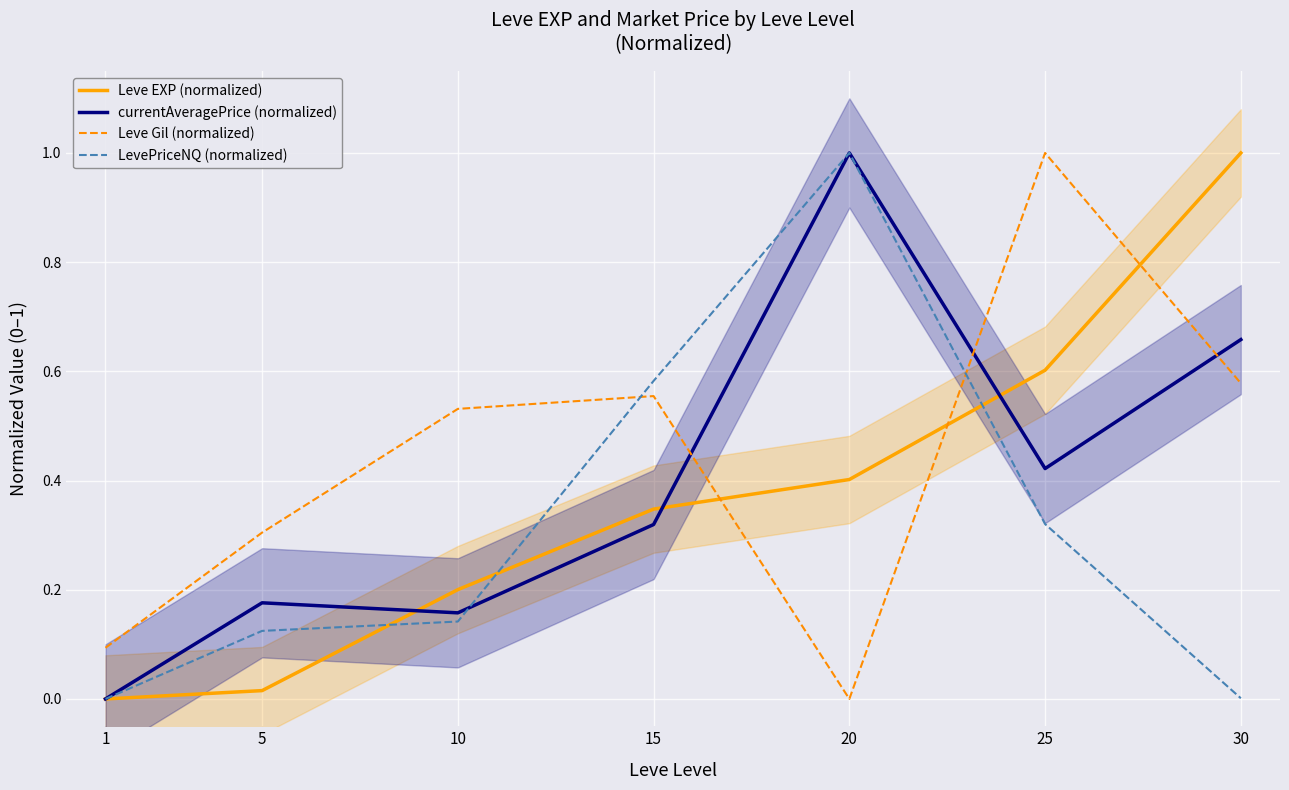

What is the approximate value of Leve Gil (normalized) at 5?

0.3